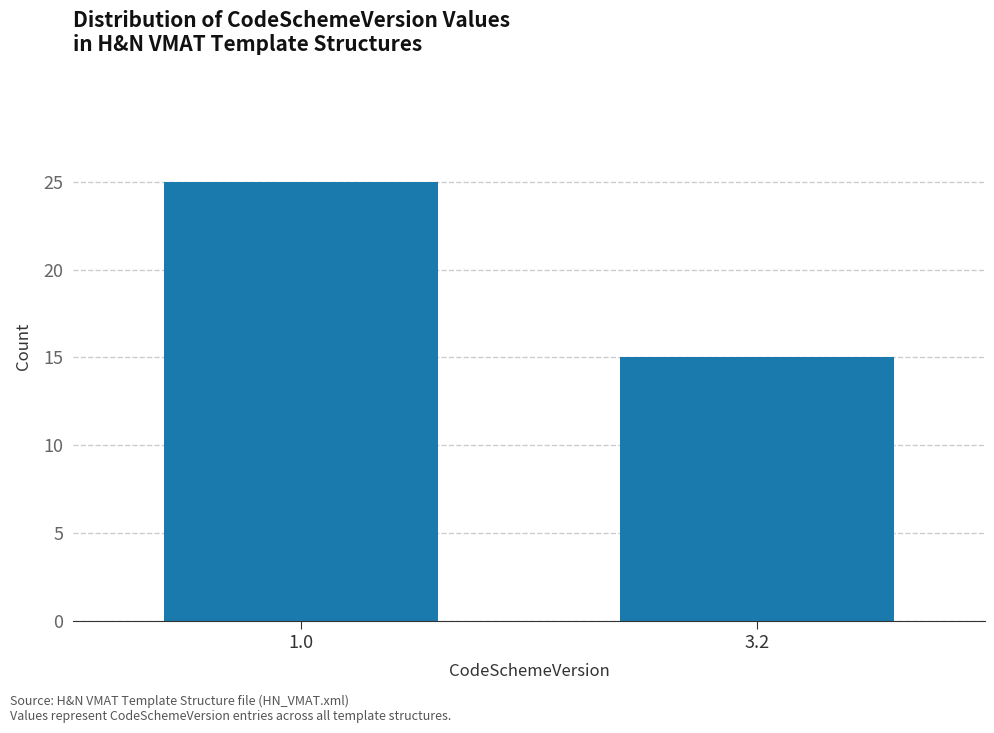

Reading right to left, extract all data points from this chart.

15	25